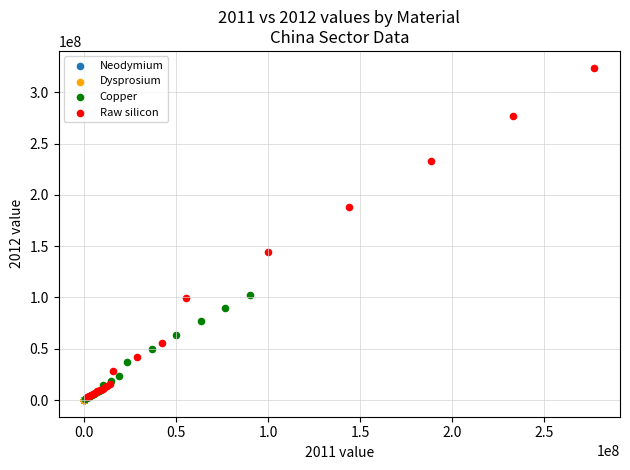

Which series has the largest Y range (max minus min)?

Raw silicon